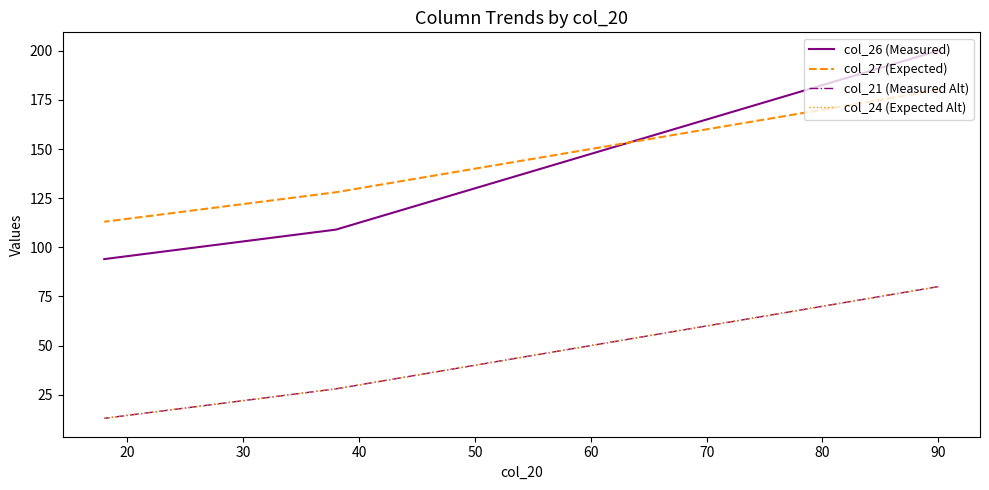

Rank the series by their maximum value, from highest to lowest.

col_26 (Measured), col_27 (Expected), col_21 (Measured Alt), col_24 (Expected Alt)